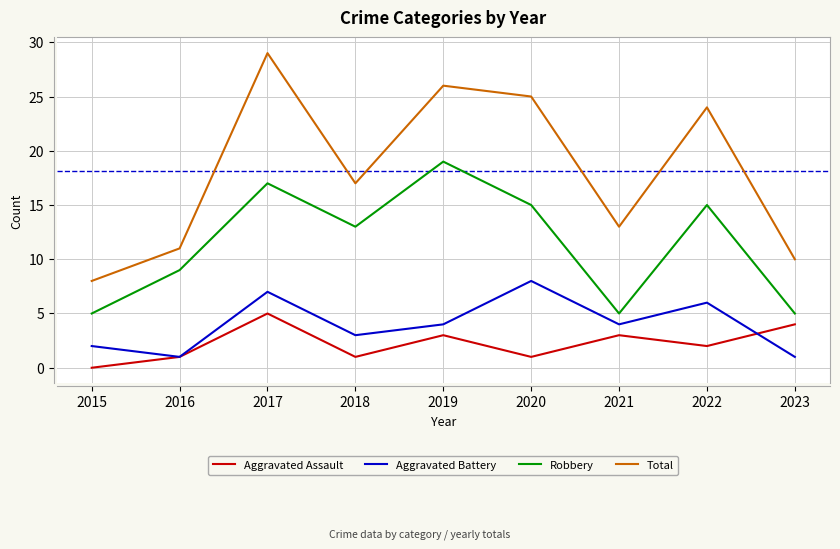

Read the Aggravated Assault value at 2022.

2